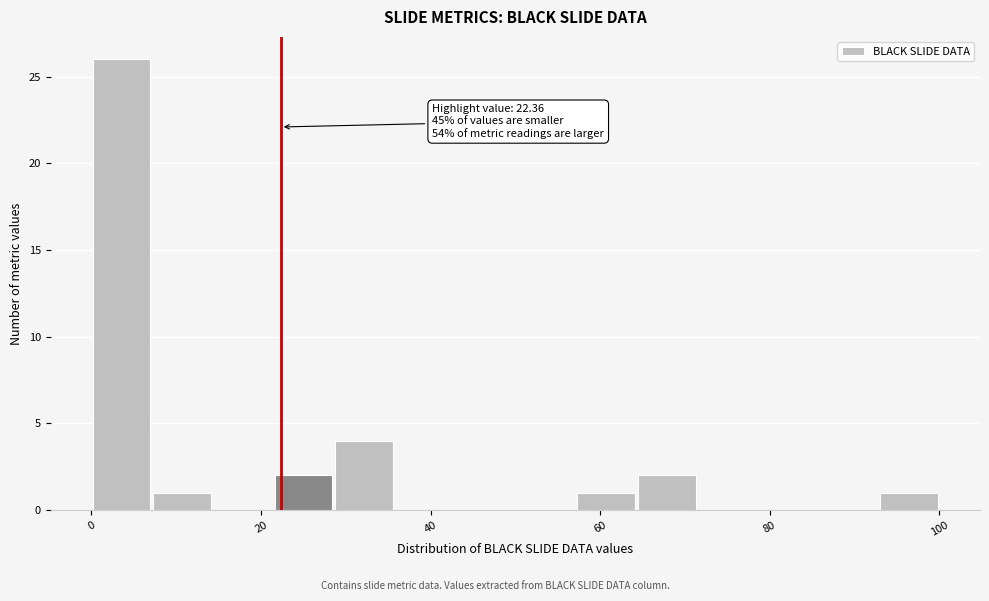

Read against the x-axis, roughly where is the centre of the tallest bar?

4